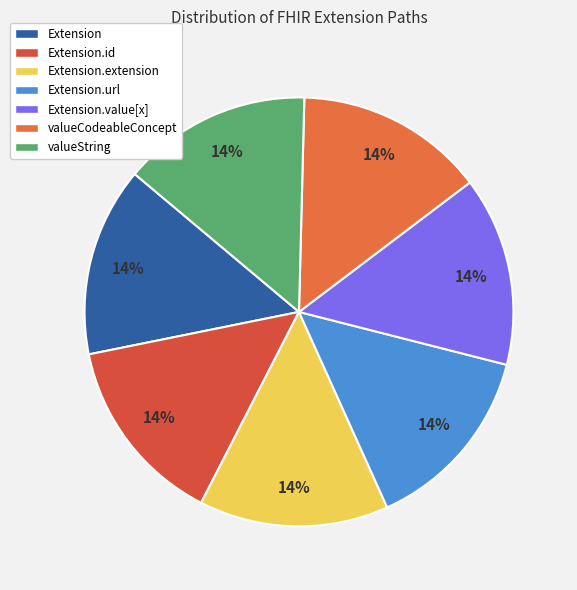

What is the largest slice in the pie chart?

Extension.url